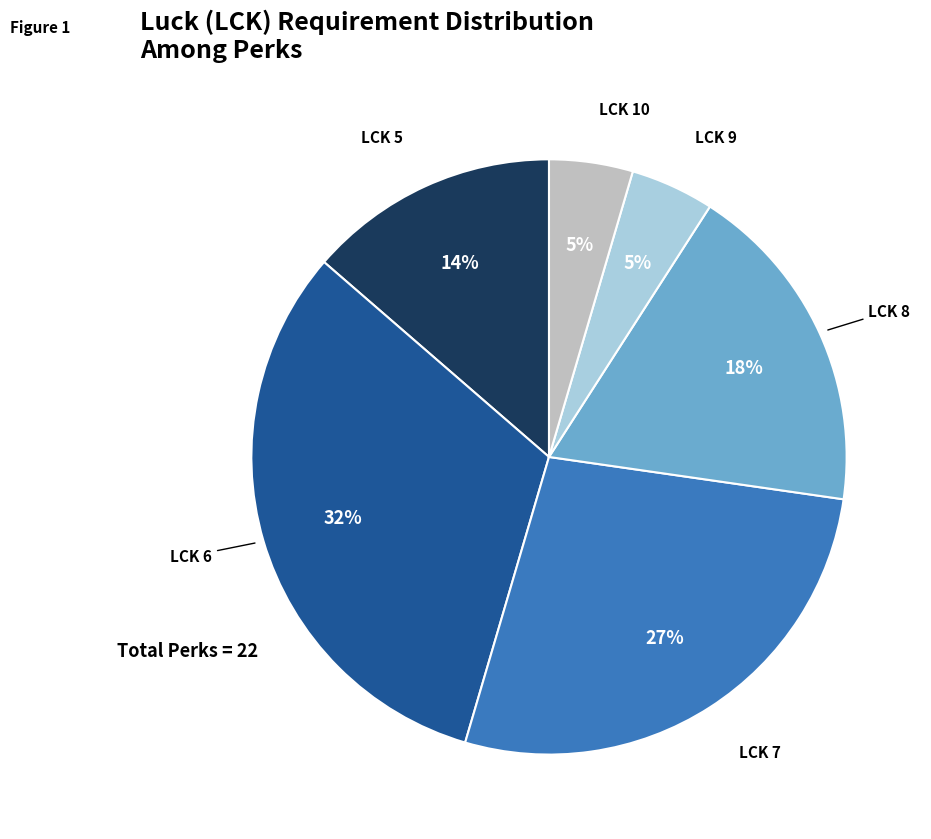

To the nearest percent, what is the difference between the largest and smallest slice percentages?

27%